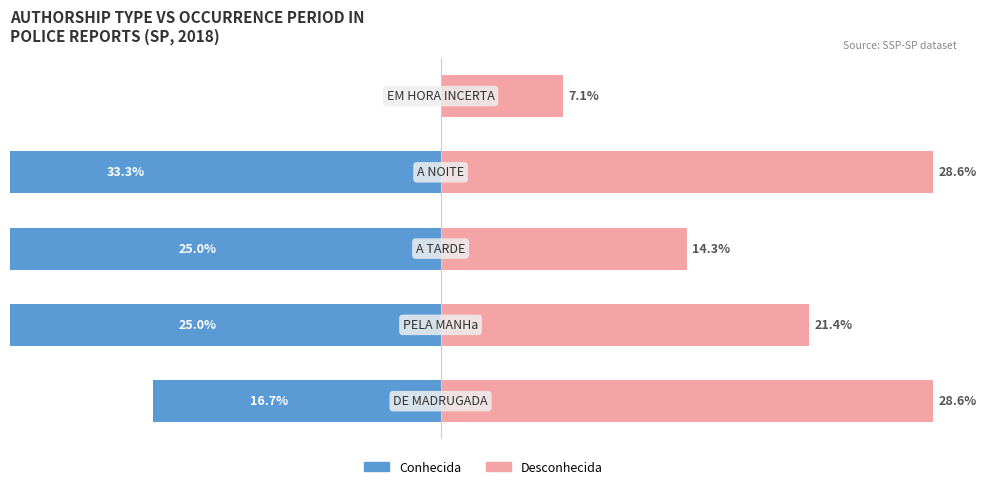

What is the total value across all series at 2?

-10.7